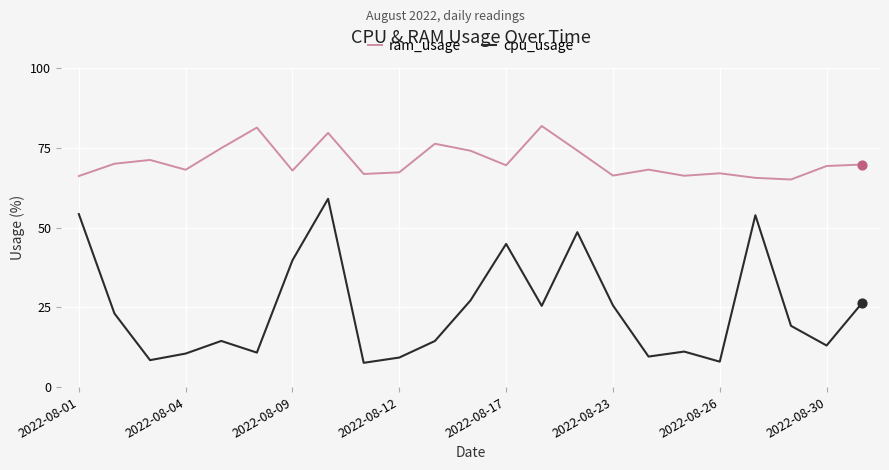

Which series has the largest total across all categories?

ram_usage